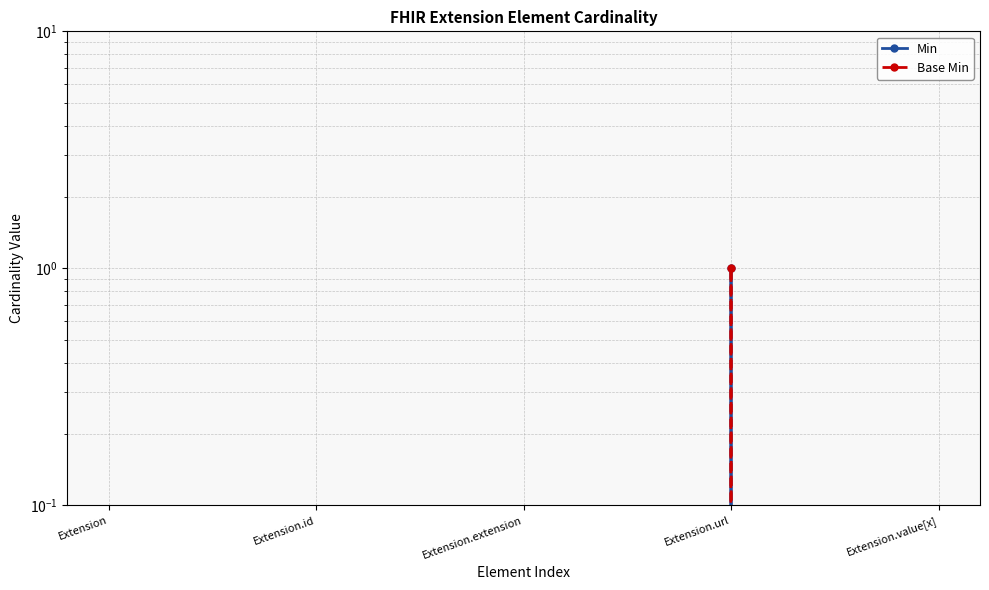

Rank the series by their maximum value, from lowest to highest.

Min, Base Min